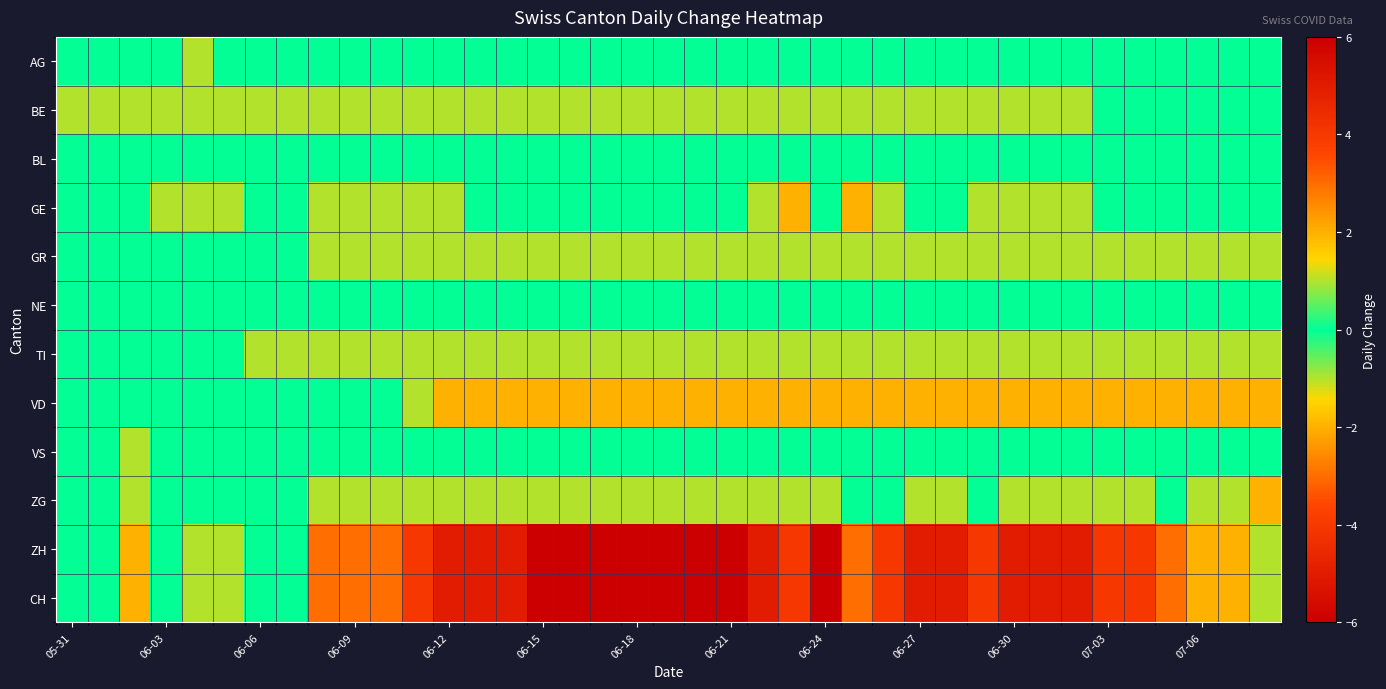

How many series are shown in this chart?

12